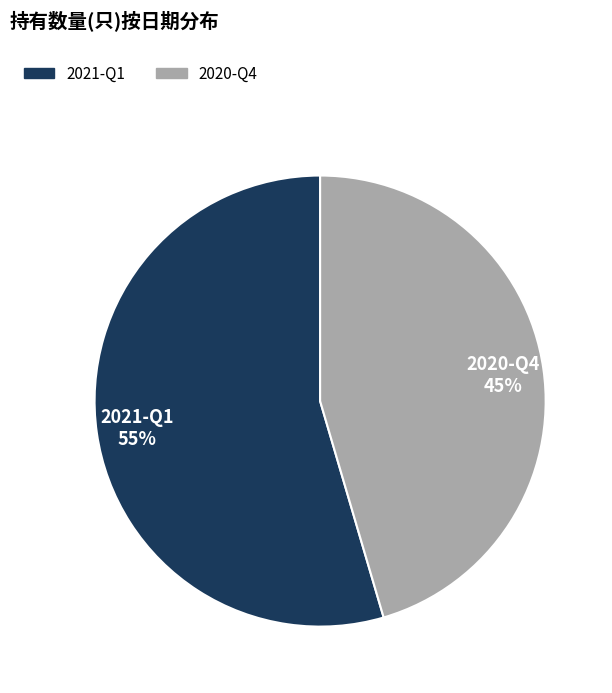

What is the majority slice?

2021-Q1